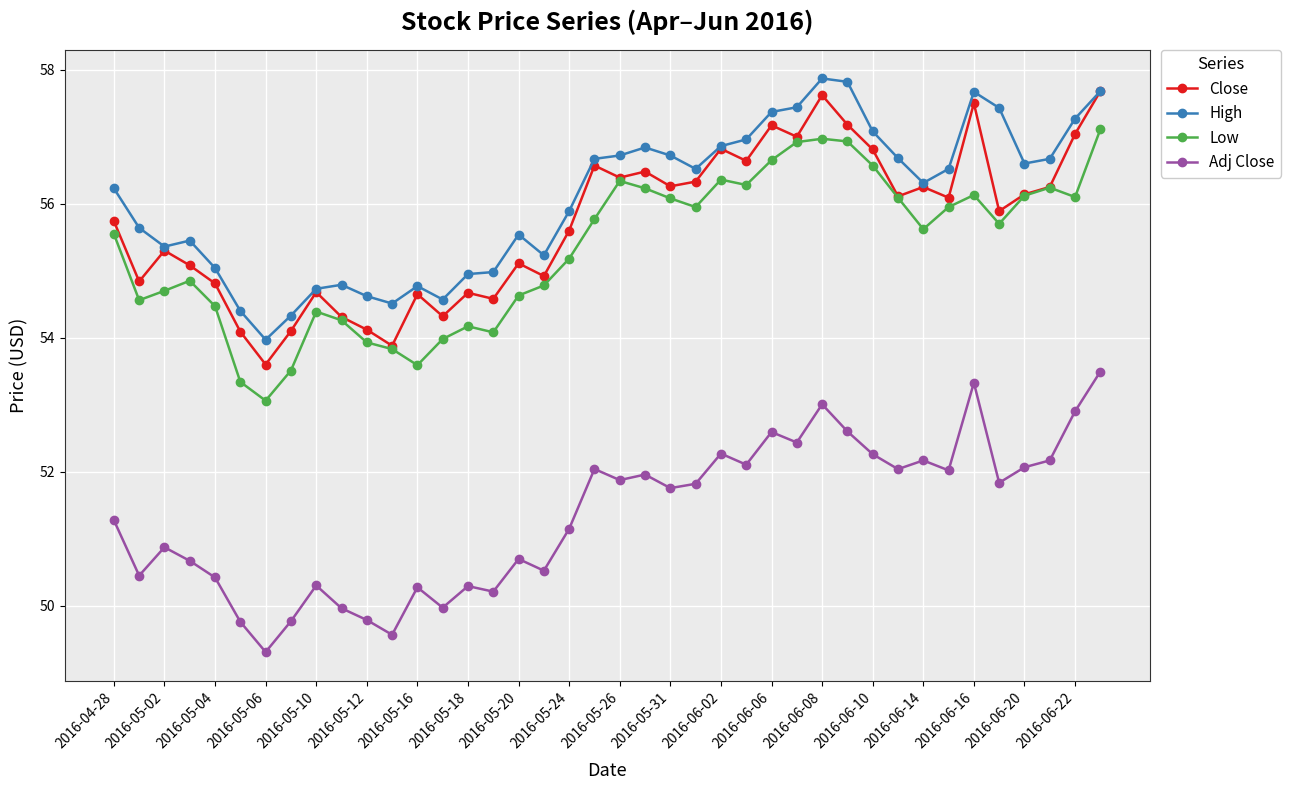

True or false: High has more than 2 points higher than both neighbors.

True